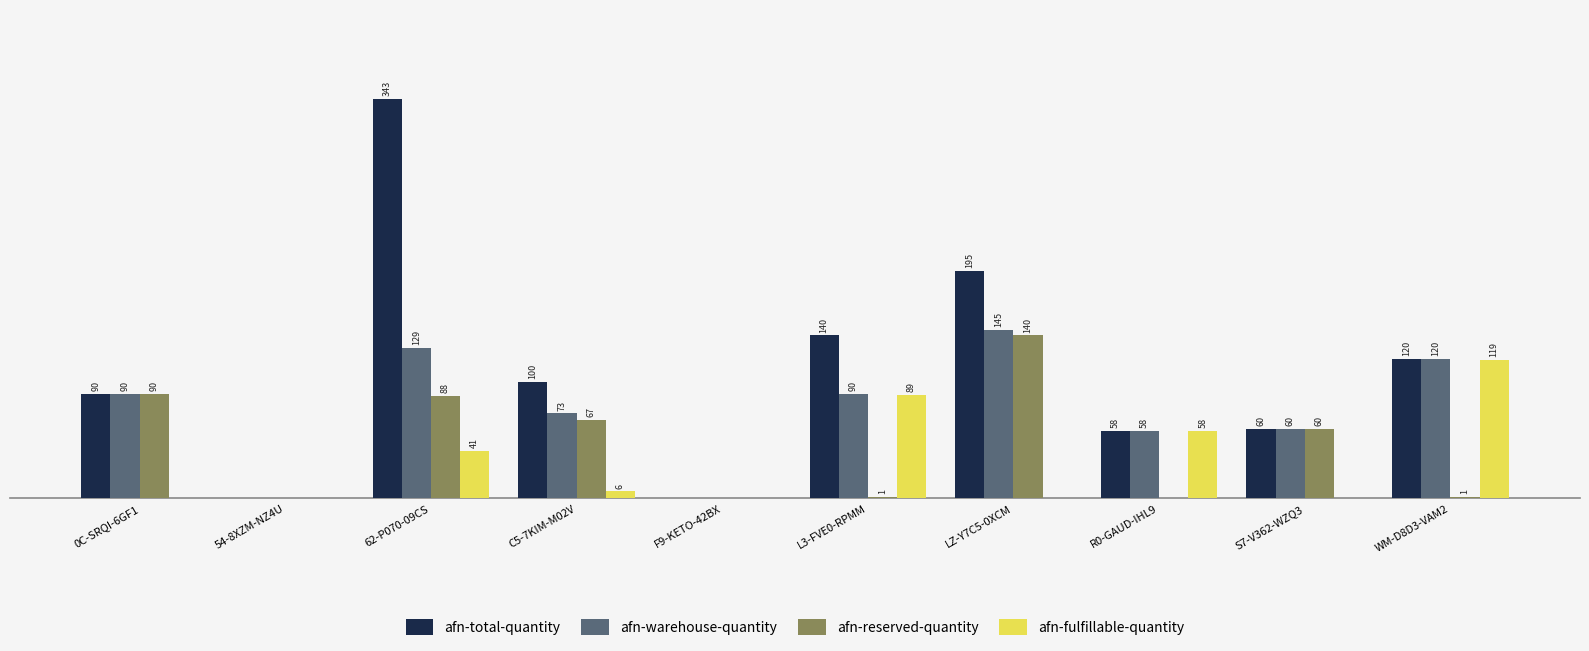

Is the value of afn-reserved-quantity at LZ-Y7C5-0XCM greater than the value of afn-warehouse-quantity at 0C-SRQI-6GF1?

Yes